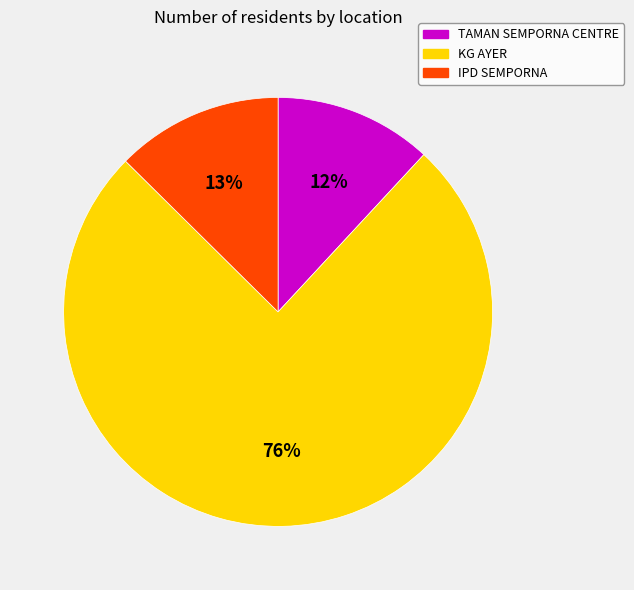

Which category has the biggest portion of the pie?

KG AYER